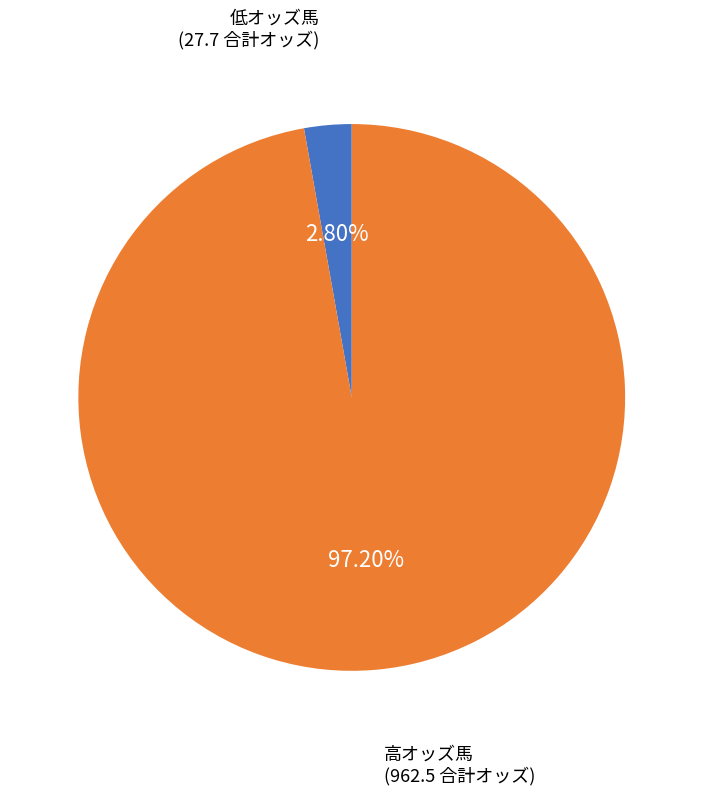

Is there a majority slice in this chart?

Yes